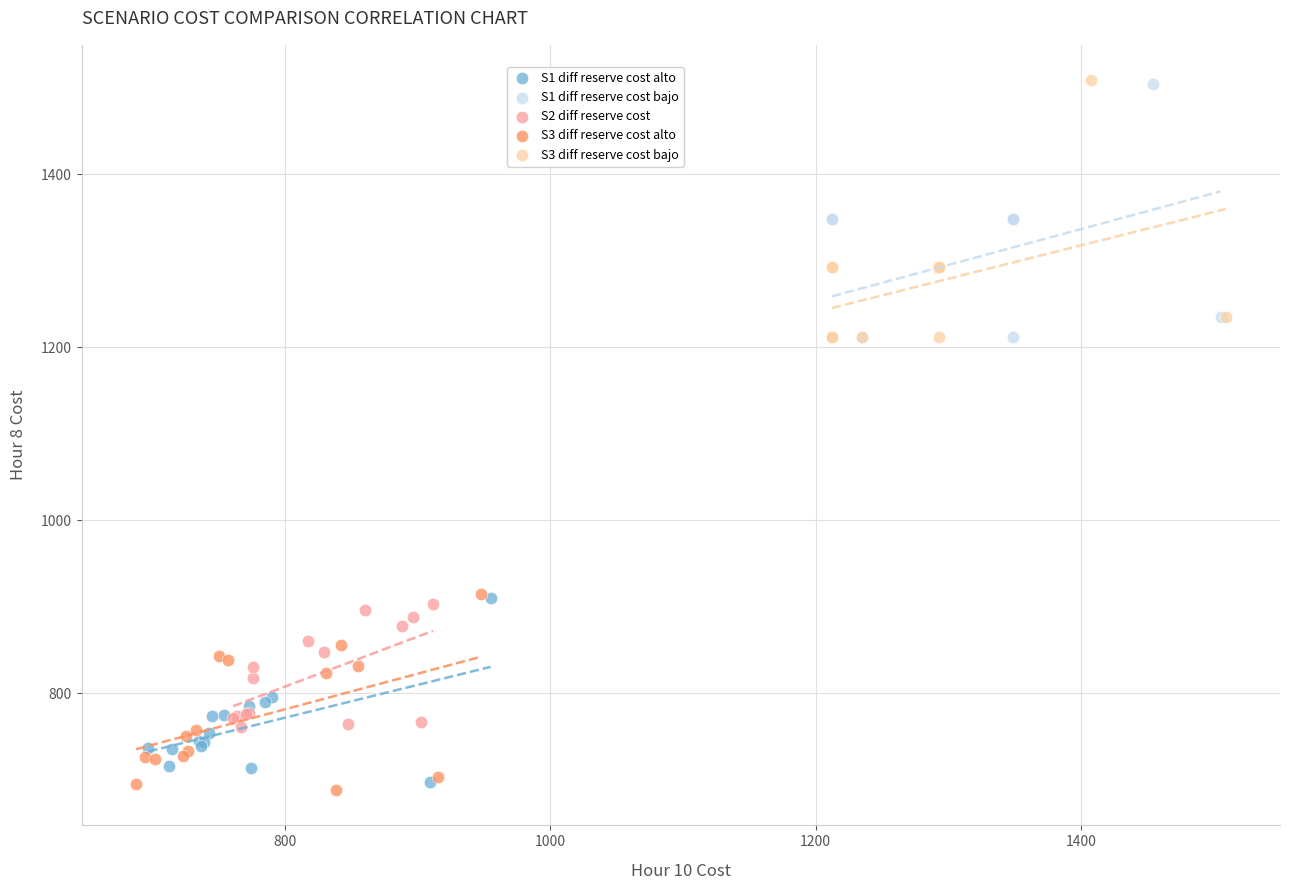

Which series has the largest Y range (max minus min)?

S3 diff reserve cost bajo